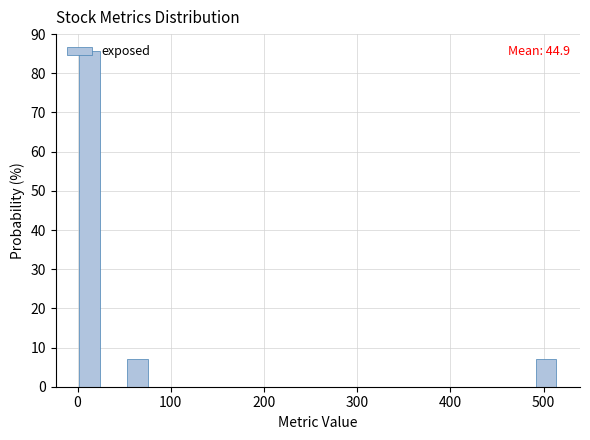

Around what value on the x-axis is the tallest bar? Give the approximate position of its centre, as read against the axis.

10